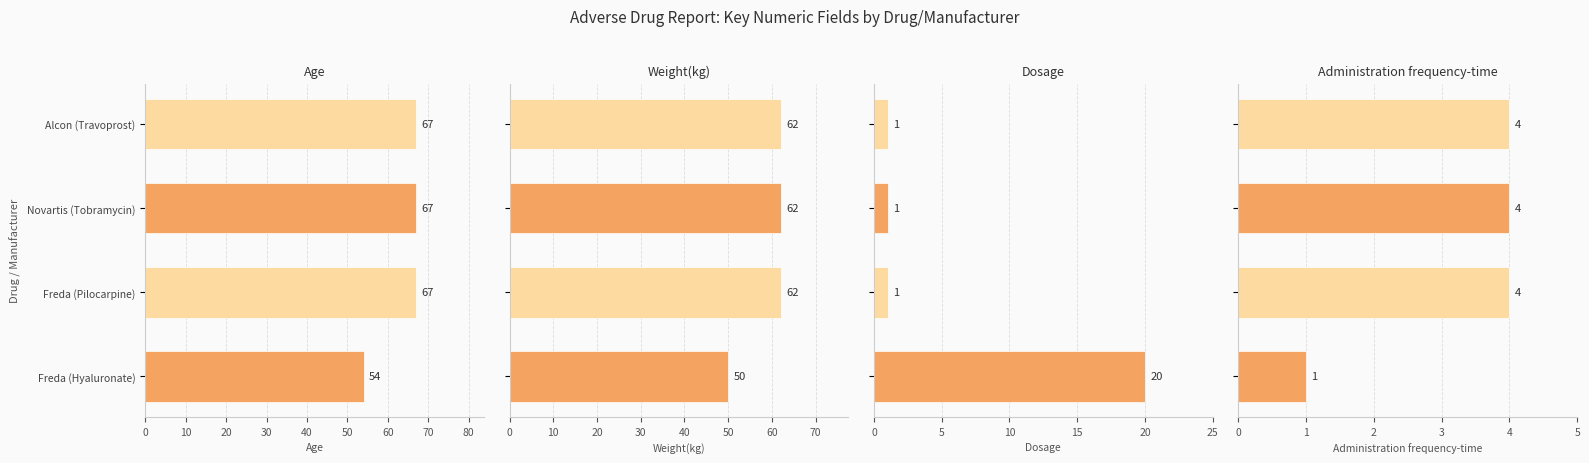

List the series in order of their peak value, lowest first.

Administration frequency-time, Dosage, Weight(kg), Age